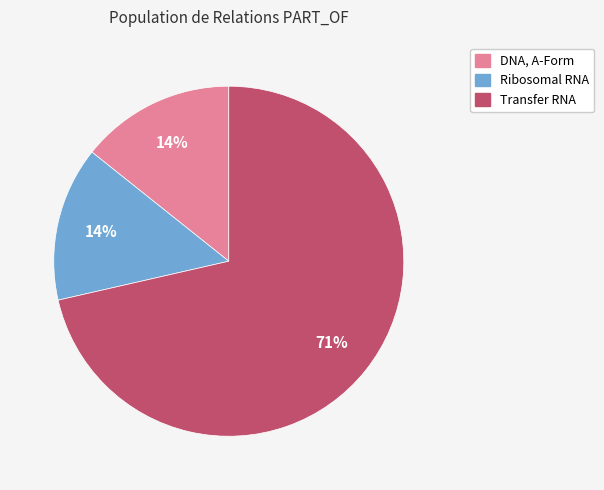

To the nearest percent, what portion does Ribosomal RNA represent?

14%